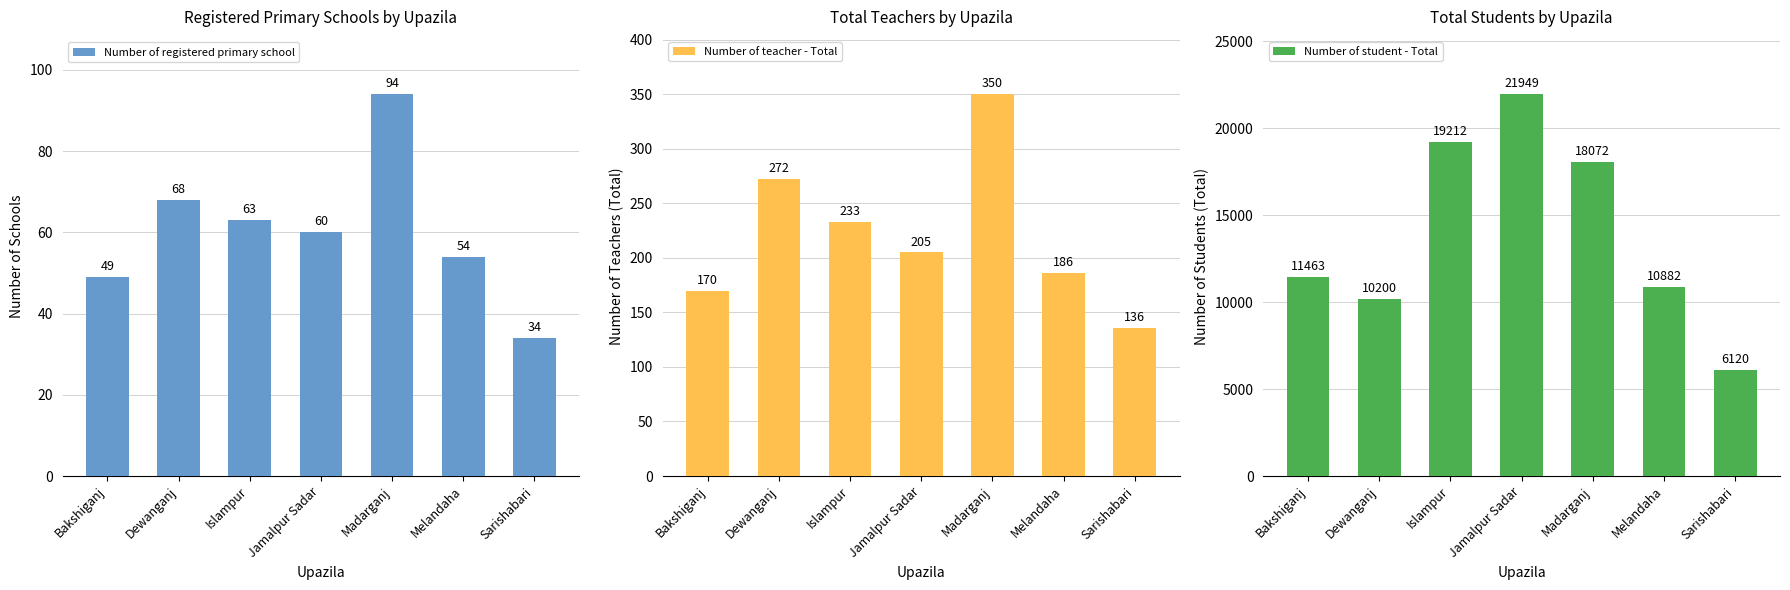

How many data points in Number of registered primary school are above 60?

3